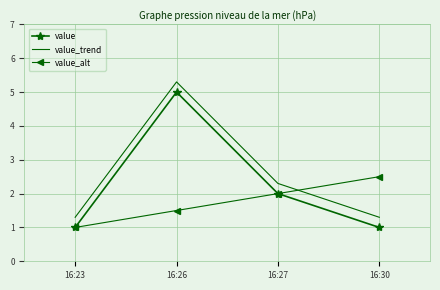

How many values in the value series are below 2?

2